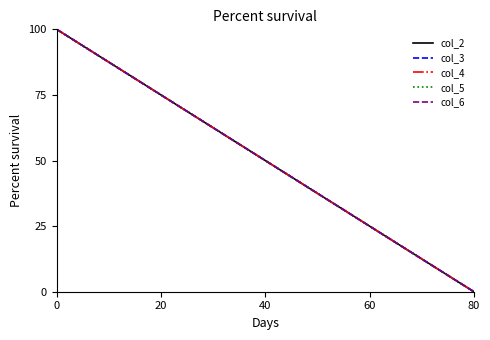

True or false: col_3 has more than 0 interior local peaks.

False